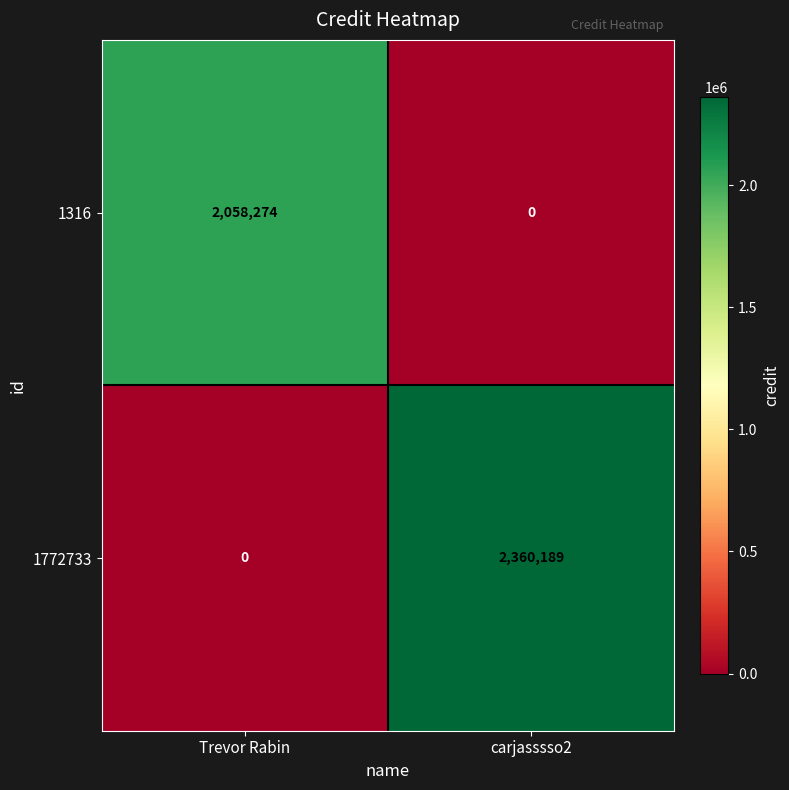

How many series are shown in this chart?

2